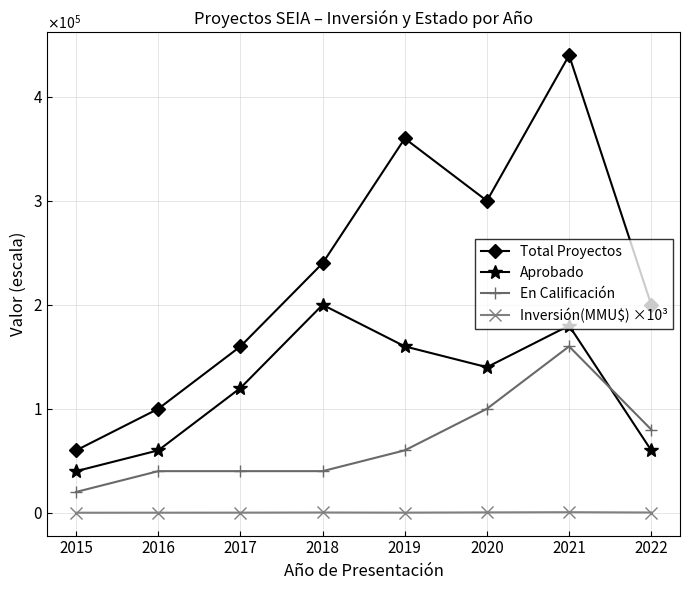

Read the Aprobado value at 2017.

120000.0